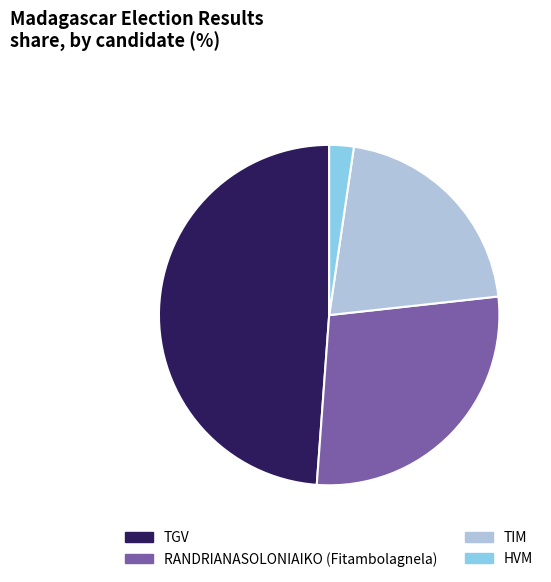

Approximately how many times larger is the value at HVM compared to RANDRIANASOLONIAIKO (Fitambolagnela)?

0.1